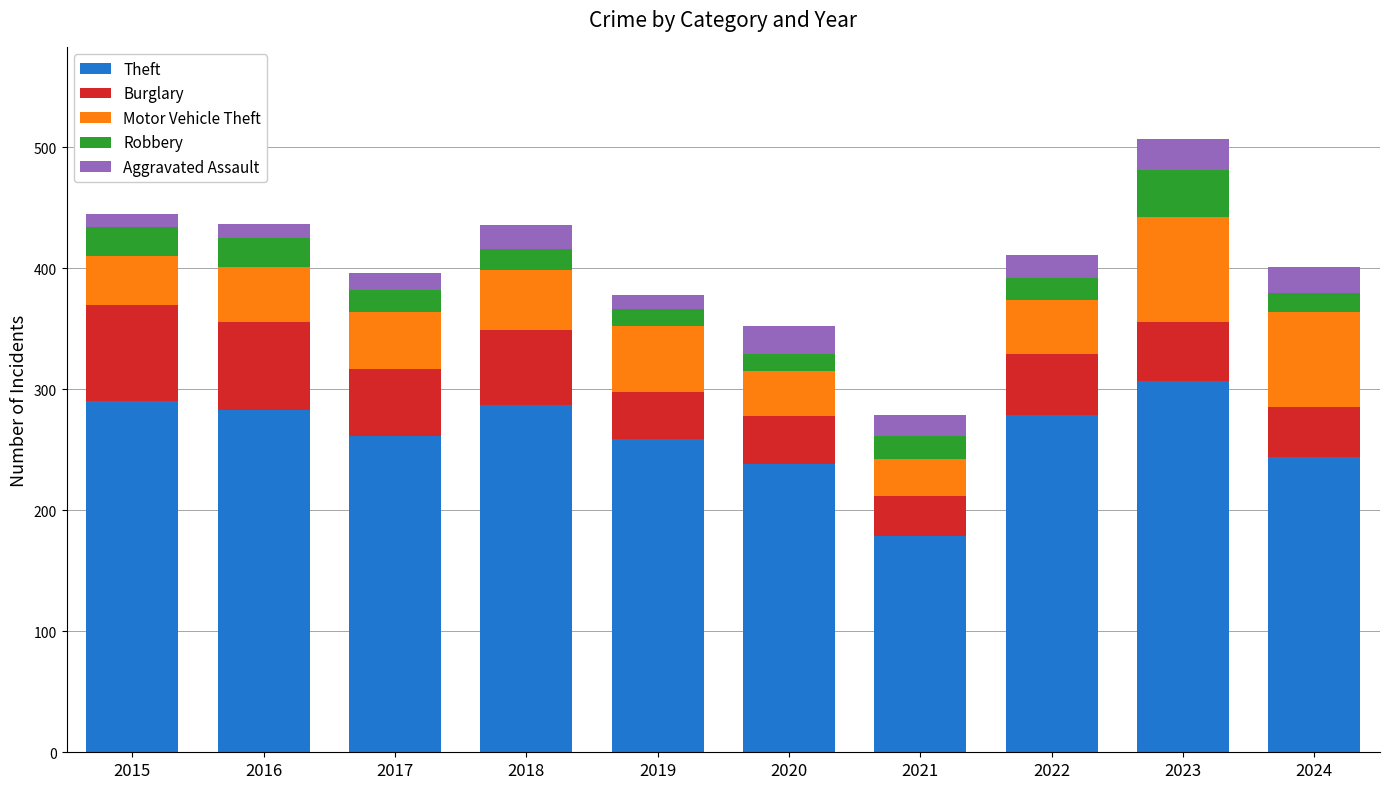

What is the minimum value for Theft?

179